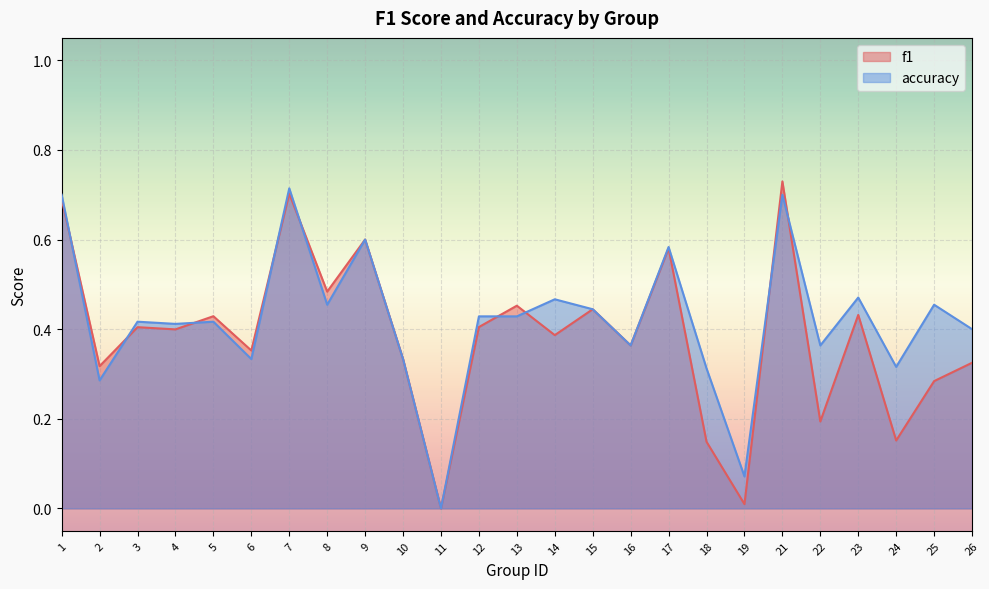

Reading left to right, list all the values displayed in this chart.

f1: 1=0.7	2=0.3	3=0.4	4=0.4	5=0.4	6=0.4	7=0.7	8=0.5	9=0.6	10=0.3	11=0.0	12=0.4	13=0.5	14=0.4	15=0.4	16=0.4	17=0.6	18=0.1	19=0.0	21=0.7	22=0.2	23=0.4	24=0.2	25=0.3	26=0.3
accuracy: 1=0.7	2=0.3	3=0.4	4=0.4	5=0.4	6=0.3	7=0.7	8=0.5	9=0.6	10=0.3	11=0.0	12=0.4	13=0.4	14=0.5	15=0.4	16=0.4	17=0.6	18=0.3	19=0.1	21=0.7	22=0.4	23=0.5	24=0.3	25=0.5	26=0.4